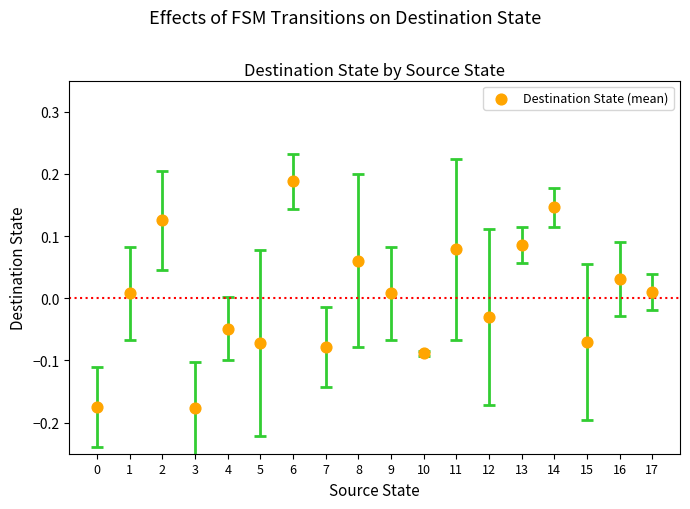

What is the range of Y values (max minus min)?

0.4